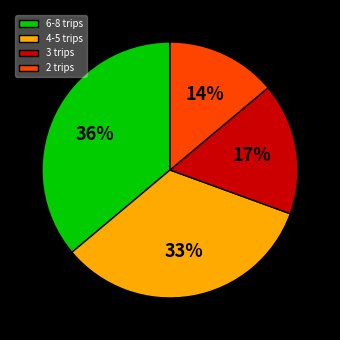

What is the largest slice in the pie chart?

6-8 trips